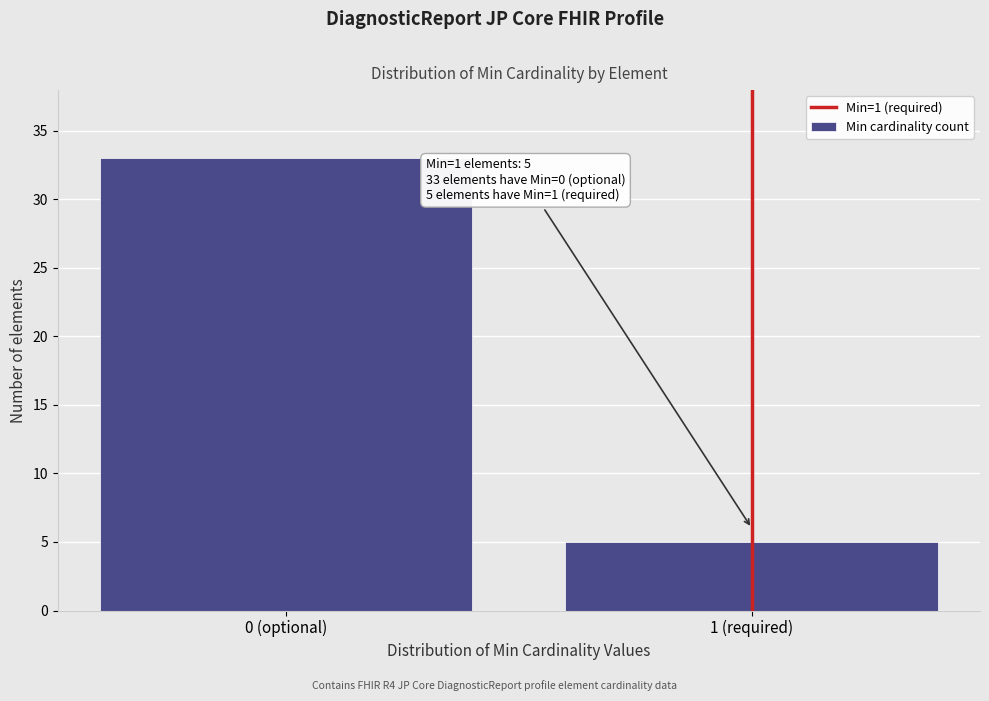

Reading left to right, transcribe all the data shown in this chart.

0 (optional)=33	1 (required)=5